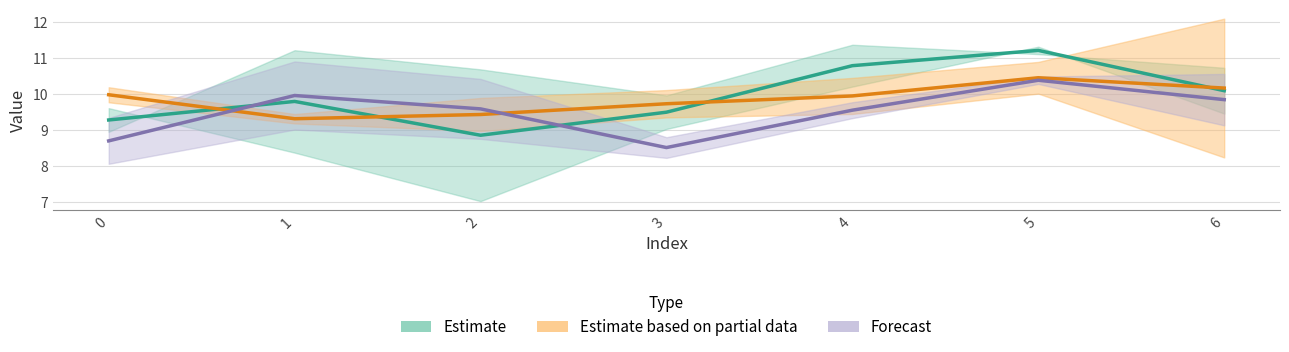

At 1, list the series in order from smallest to largest.

Estimate based on partial data, Estimate, Forecast